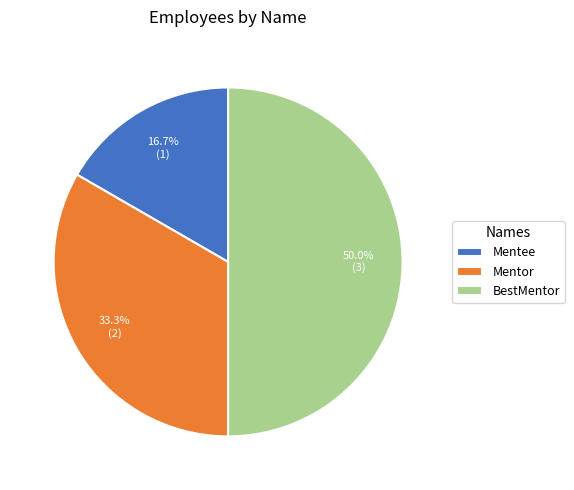

What percentage is the Mentee slice, to the nearest percent?

17%